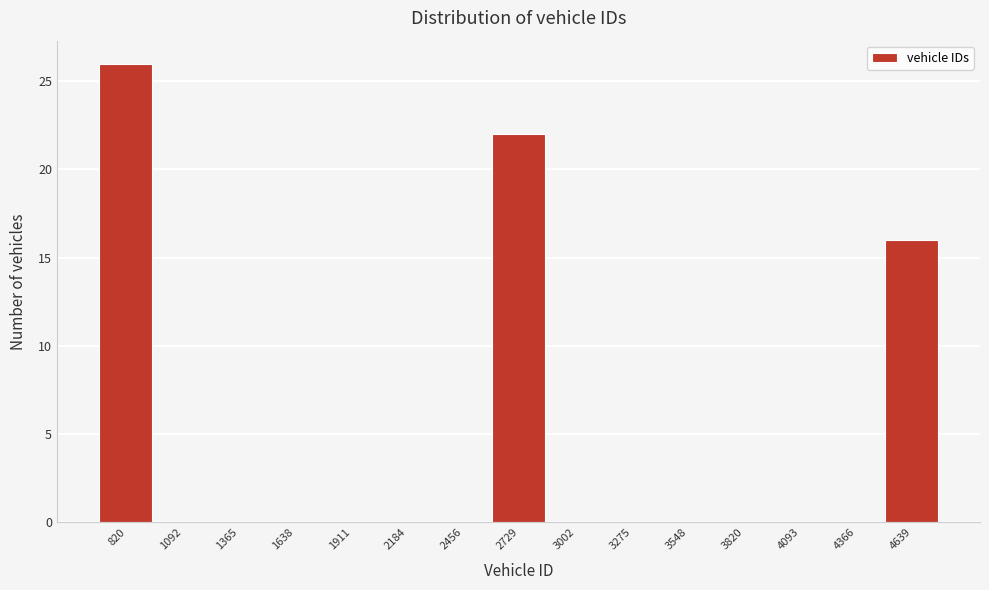

Reading left to right, what are all the values shown in this chart?

820=26	1092=0	1365=0	1638=0	1911=0	2184=0	2456=0	2729=22	3002=0	3275=0	3548=0	3820=0	4093=0	4366=0	4639=16